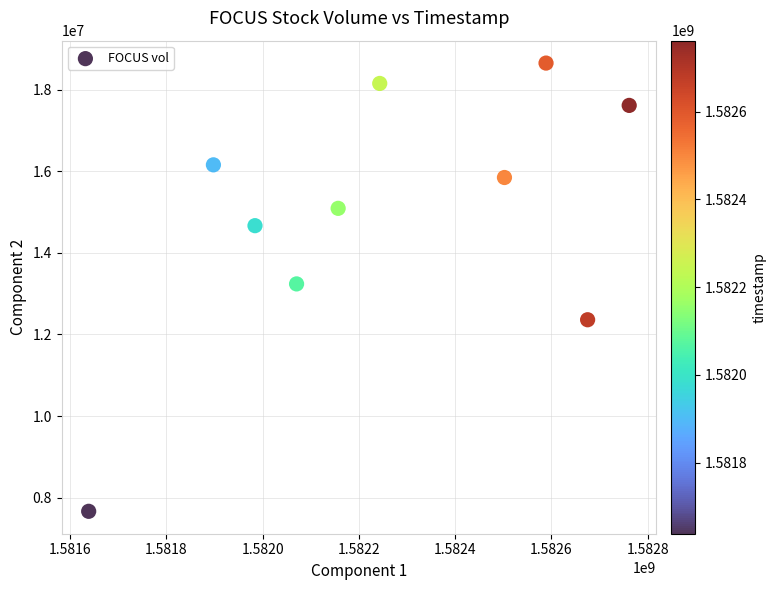

What is the range of Y values (max minus min)?

10982100